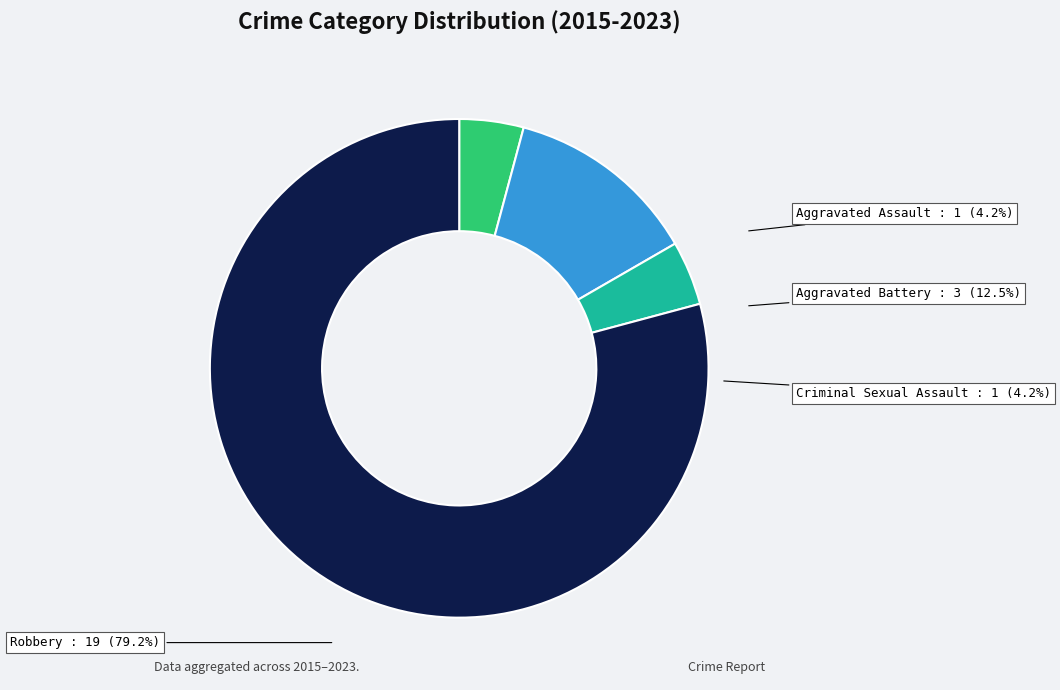

How many slices are in this pie chart?

4